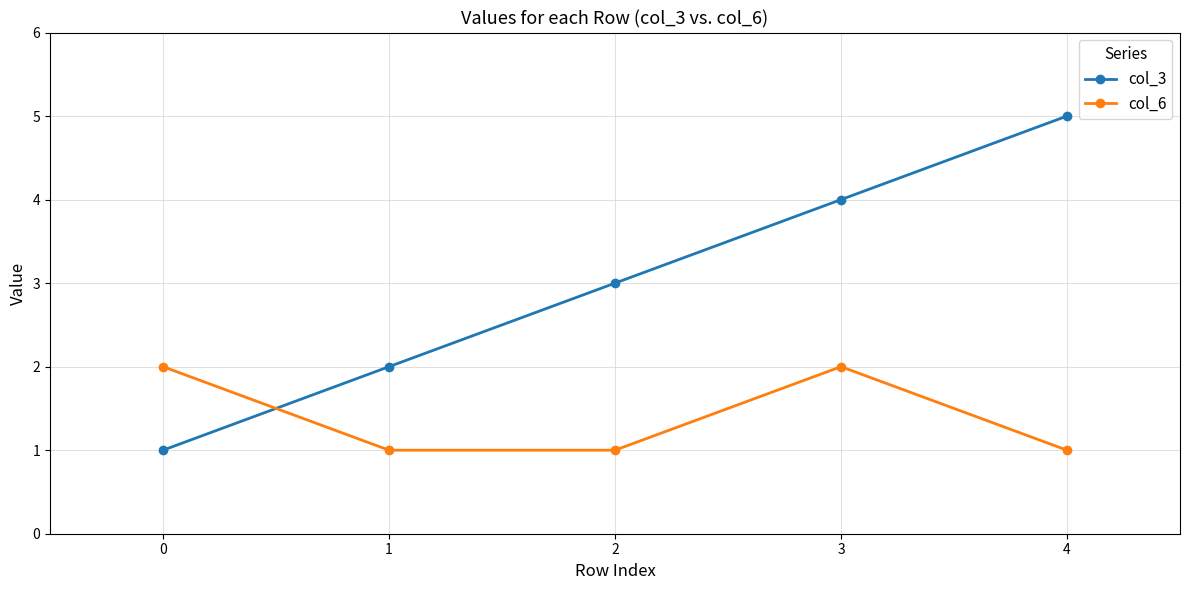

True or false: col_3 has more than 2 points higher than both neighbors.

False